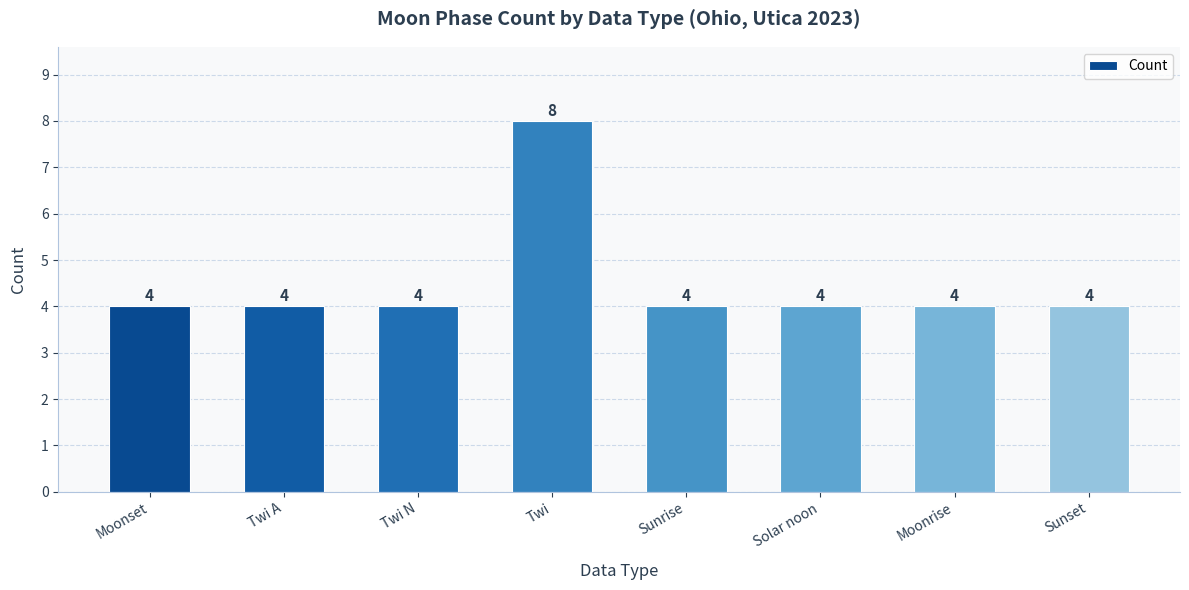

What is the sum of all values?

36